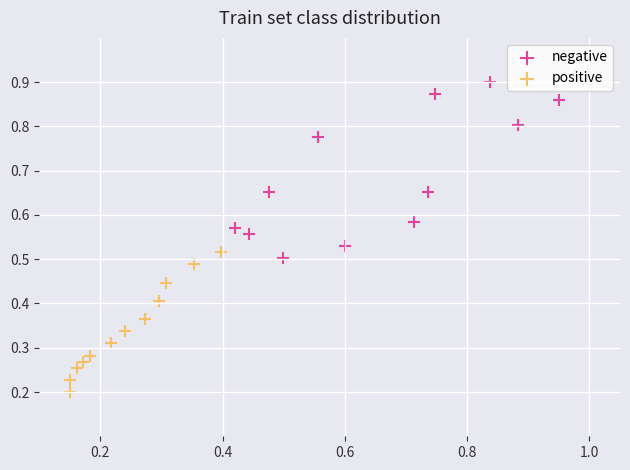

Which series reaches the maximum Y coordinate?

negative